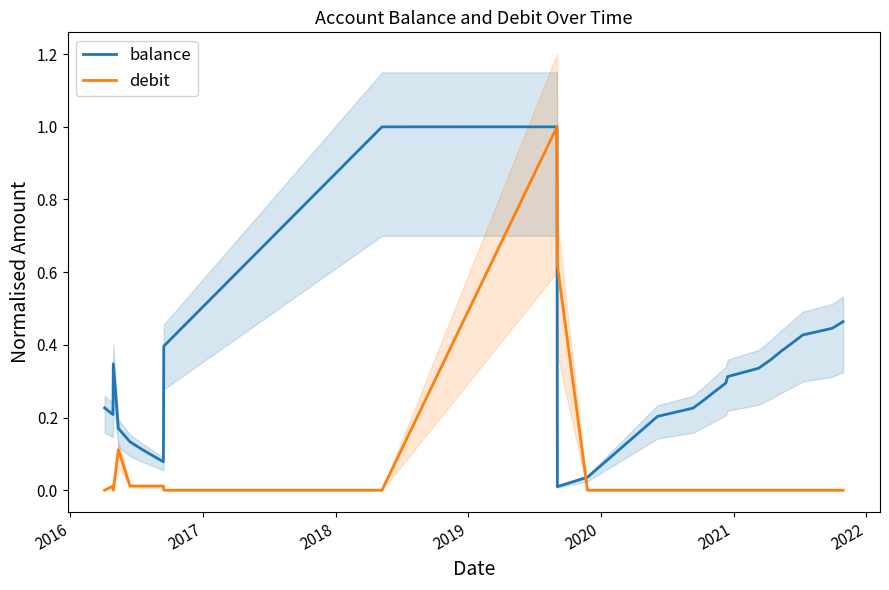

What is the highest value of the balance series?

1.0